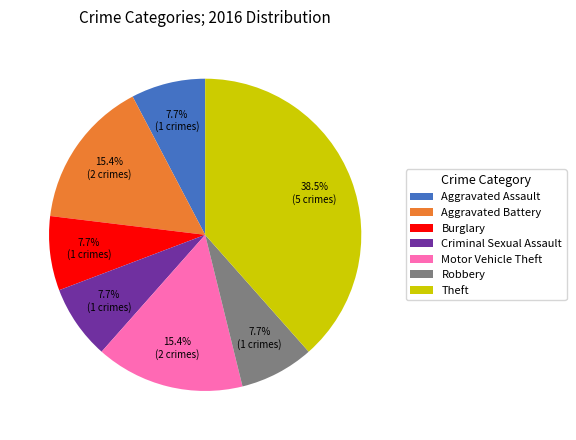

What is the ratio of the value at Burglary to the value at Aggravated Assault?

1.0